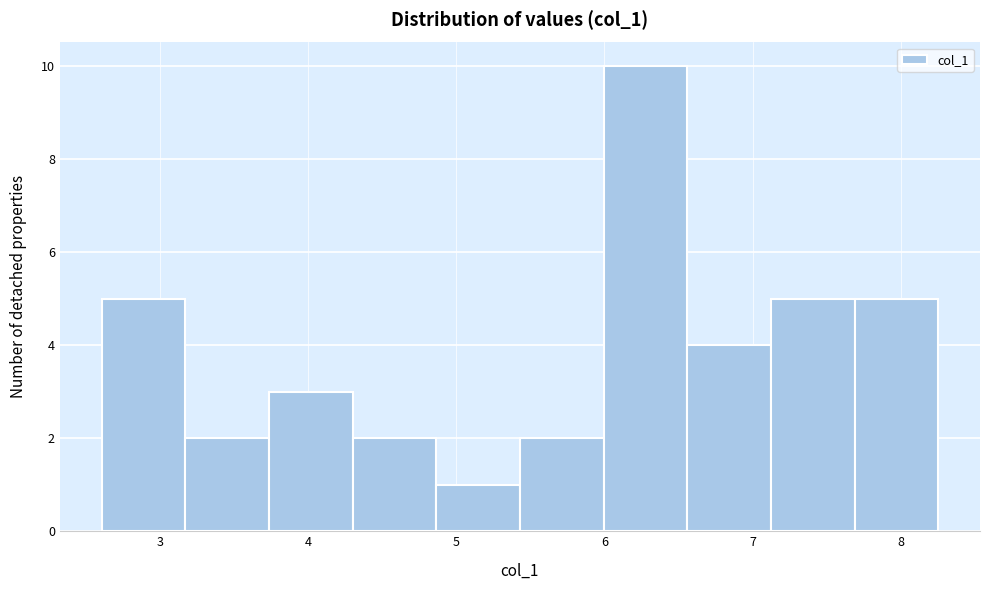

Which range on the x-axis has the tallest bar?

6.0 to 6.6